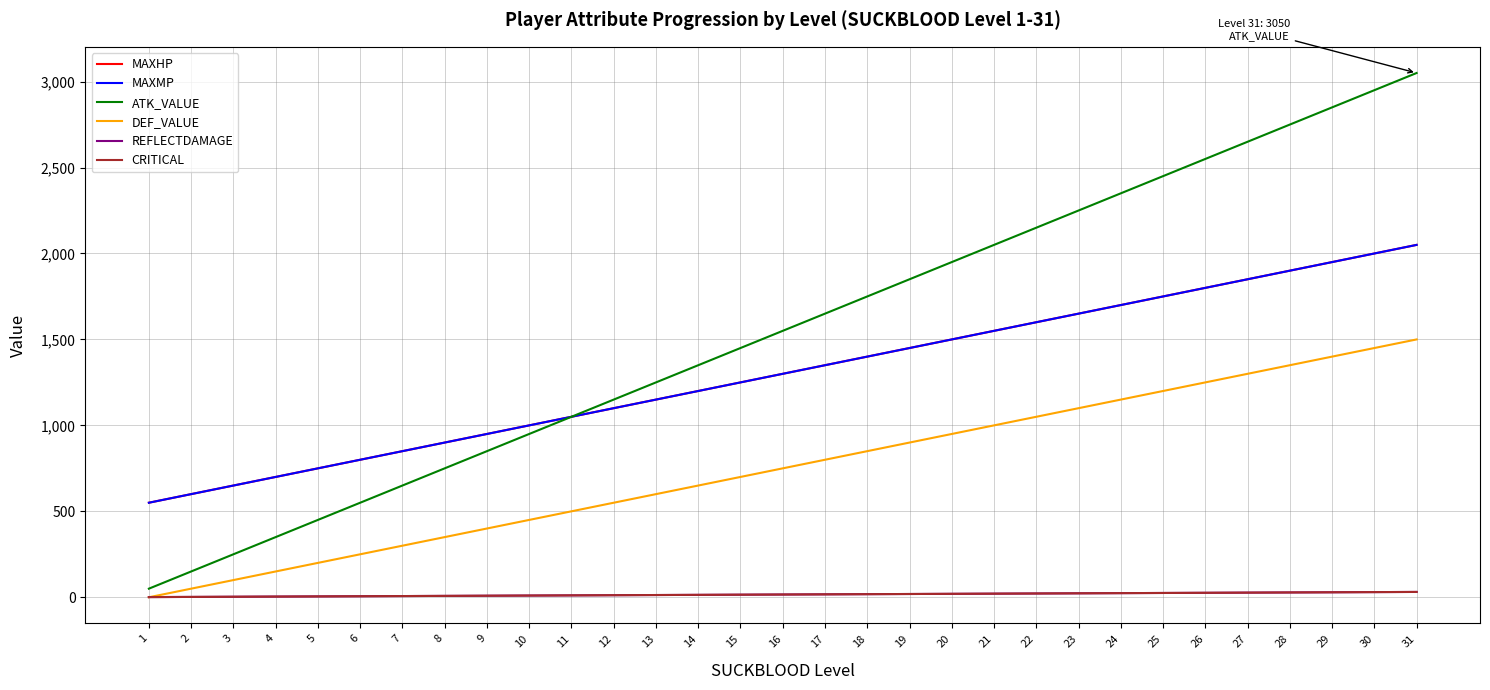

What is the difference between the highest and lowest values at 21?

2029